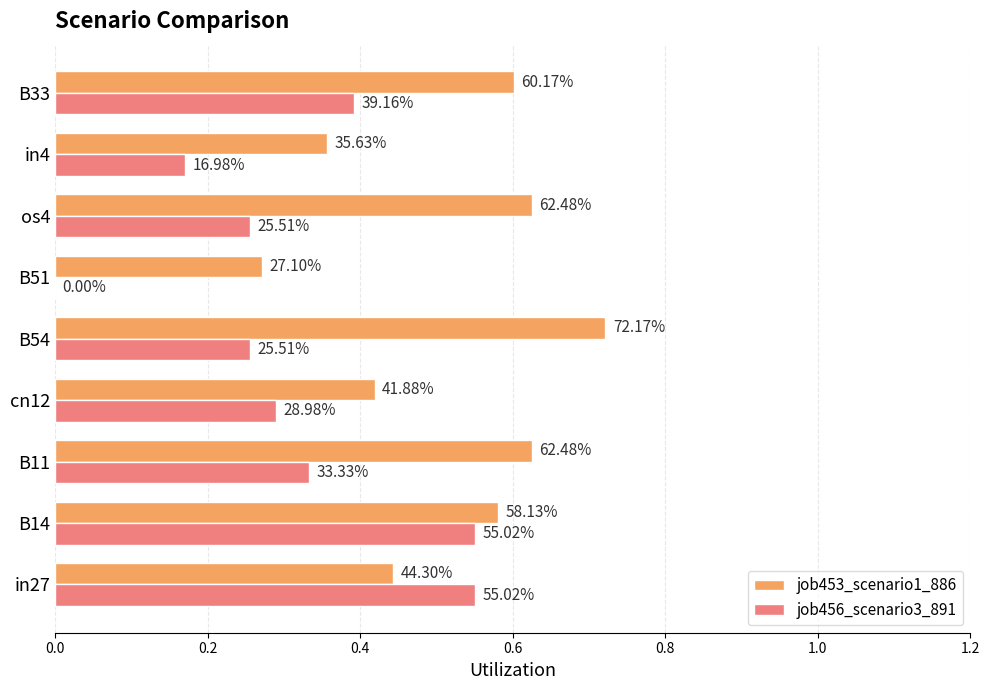

What are all the series names shown in the legend?

job453_scenario1_886, job456_scenario3_891